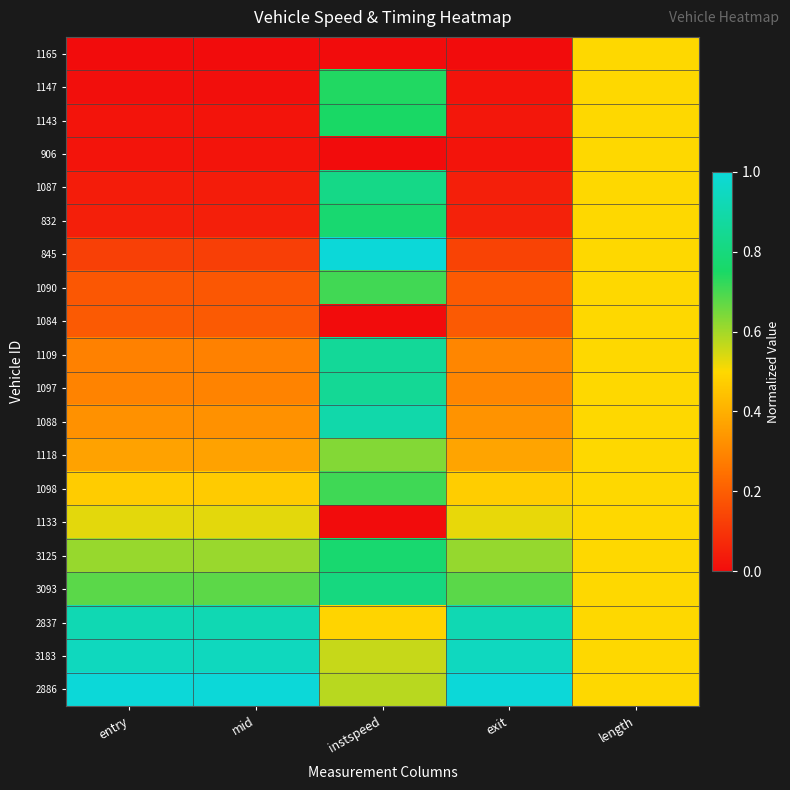

How many series are shown in this chart?

20